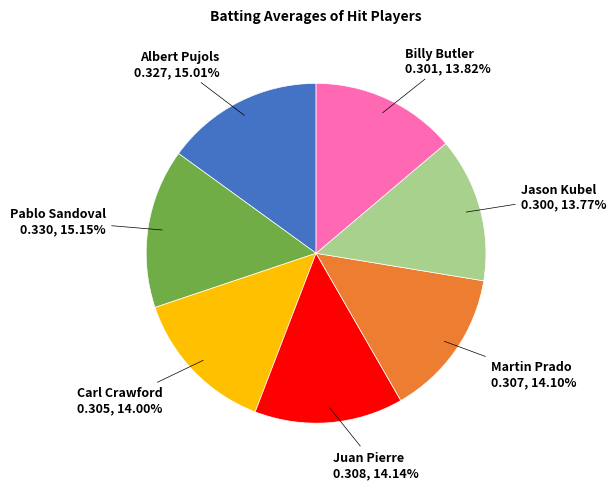

Is there a majority slice in this chart?

No